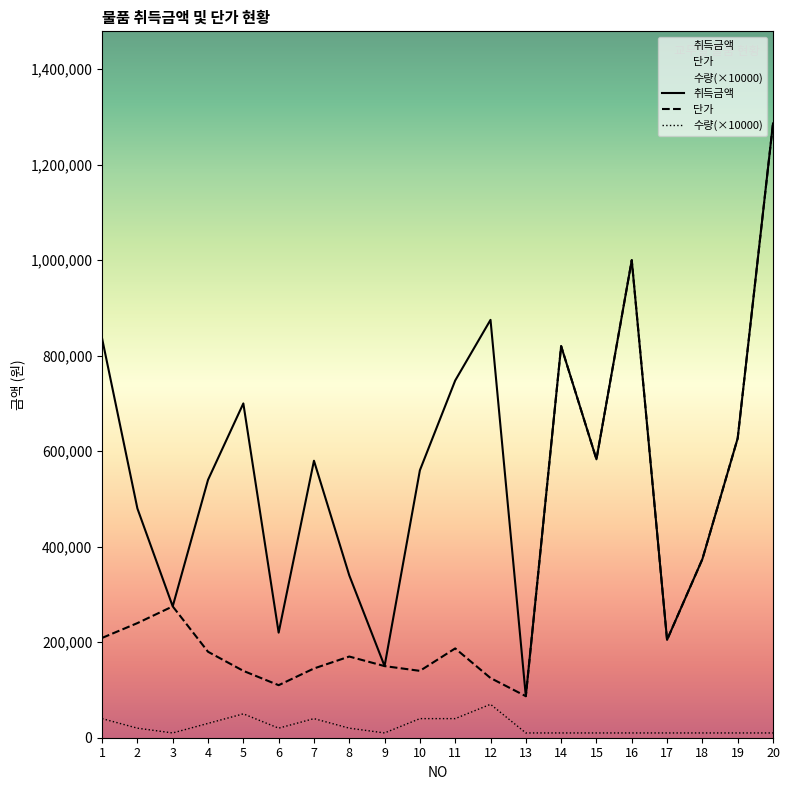

What is the maximum value shown in the chart?

1286220